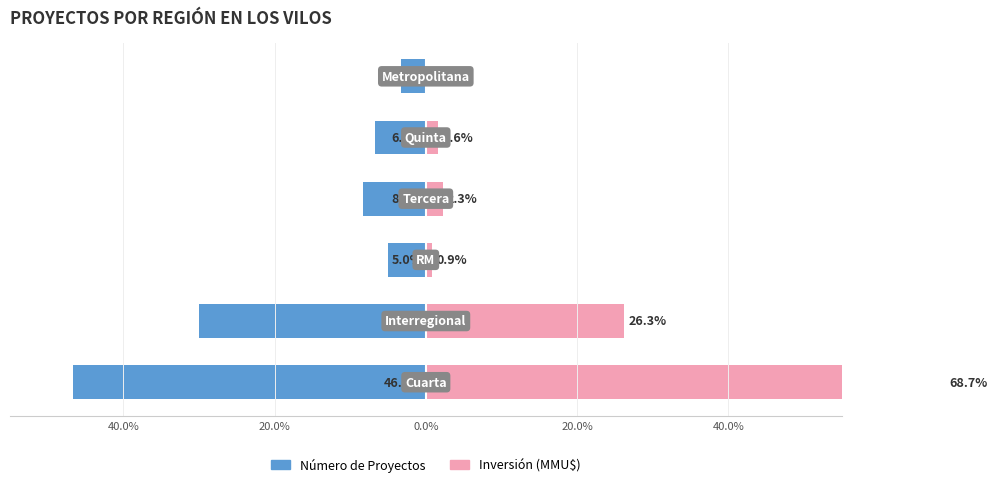

What are all the series names shown in the legend?

Número de Proyectos, Inversión (MMU$)